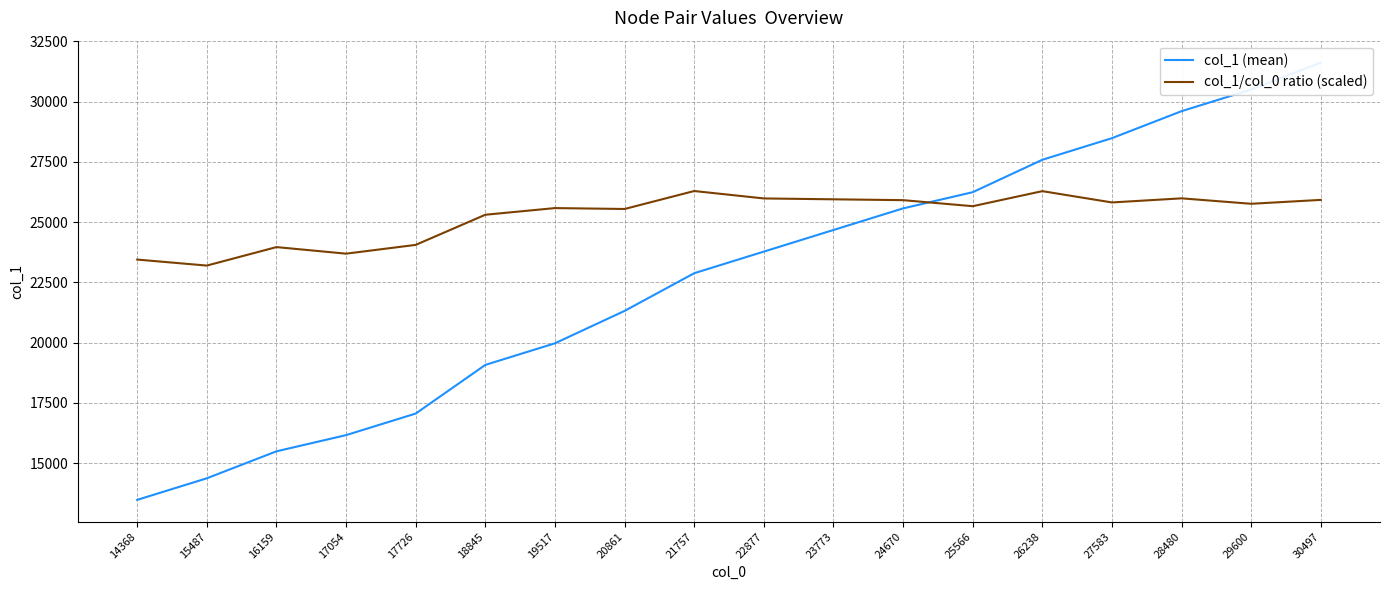

Where does the col_1/col_0 ratio (scaled) series first go above 25757?

21757